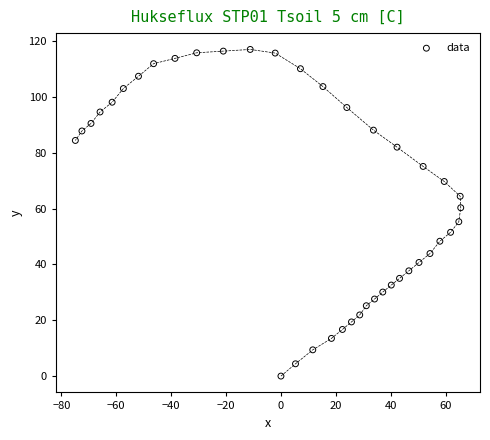

What is the range of X values (max minus min)?

140.4